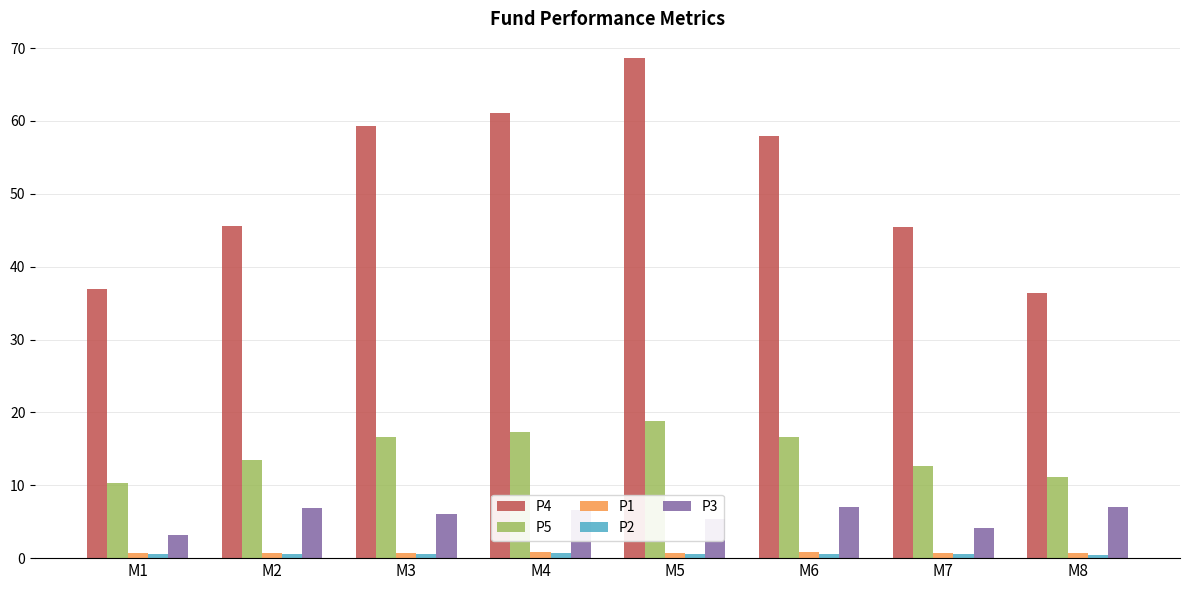

Which series has the largest range (max minus min)?

P4